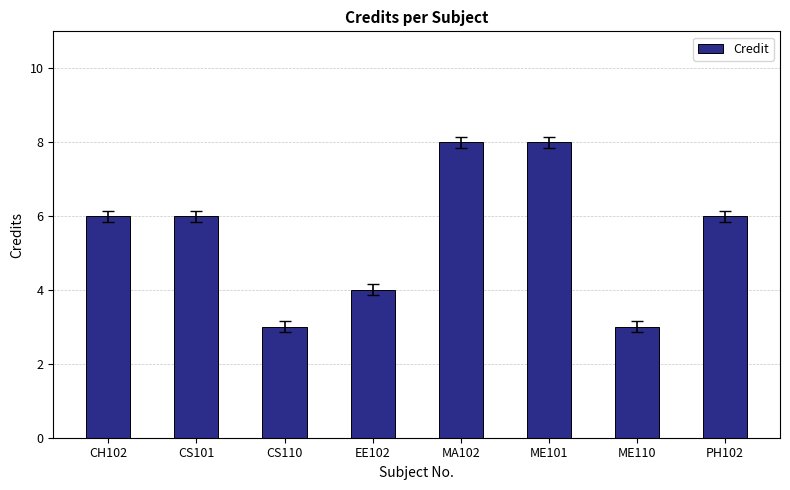

What is the change in value from MA102 to PH102?

-2